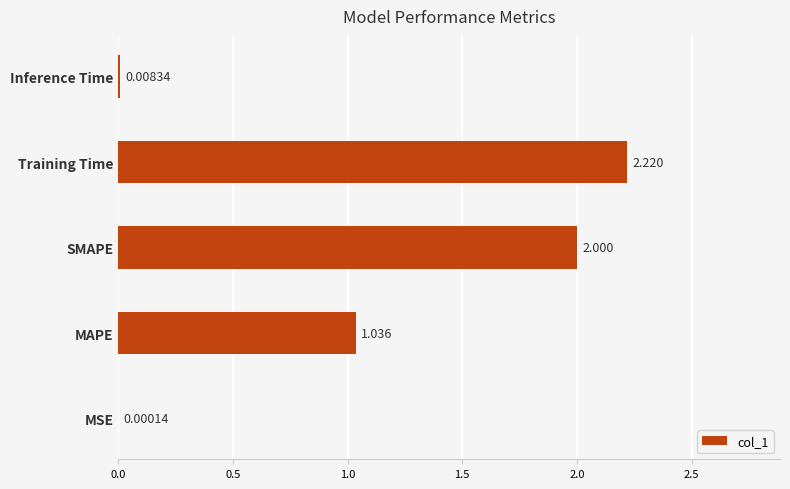

Where is the data nearest to the value 1?

MAPE